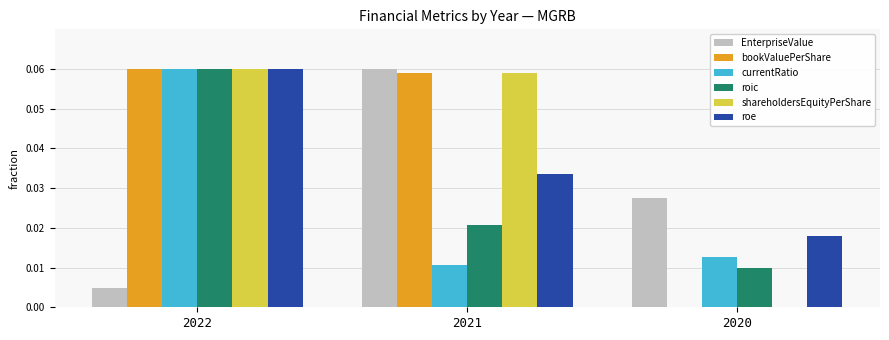

Are the bars horizontal?

No